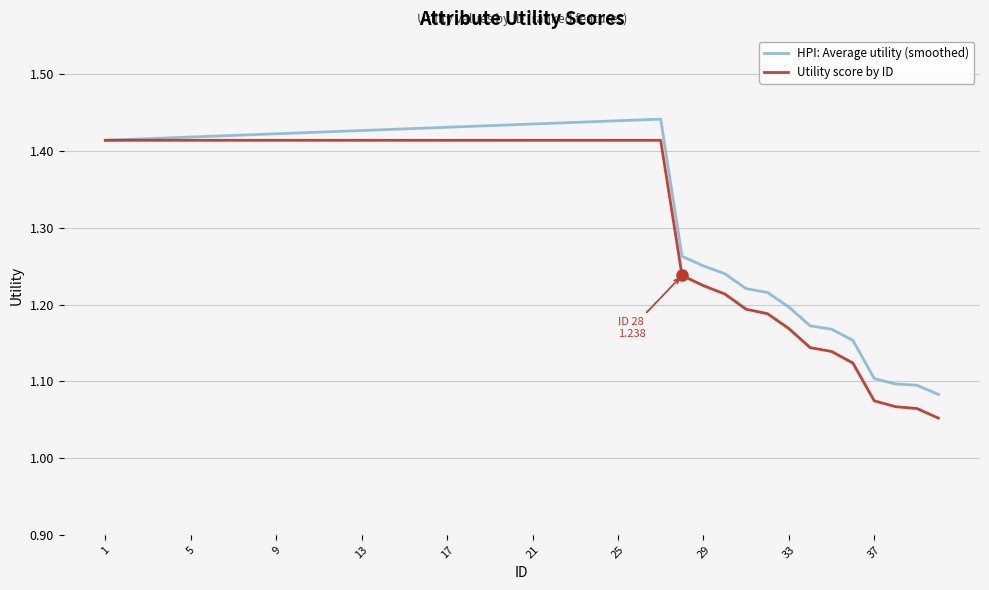

Which series has the widest spread of values?

Utility score by ID